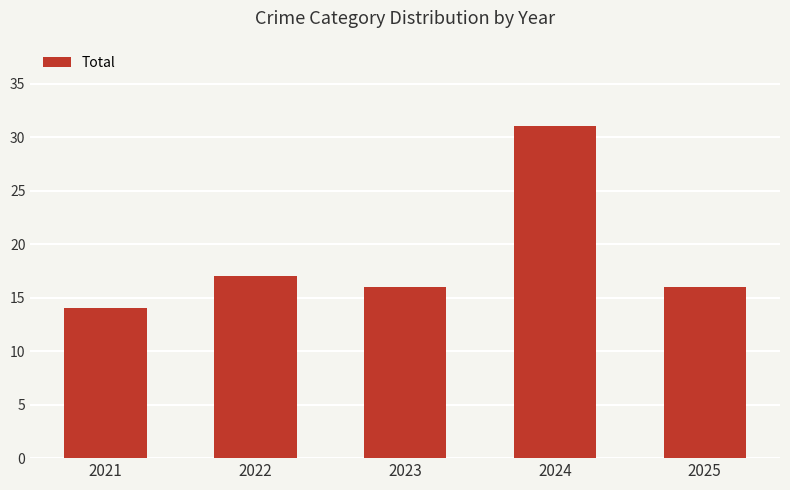

What is the value of the 3rd bar from the left?

16